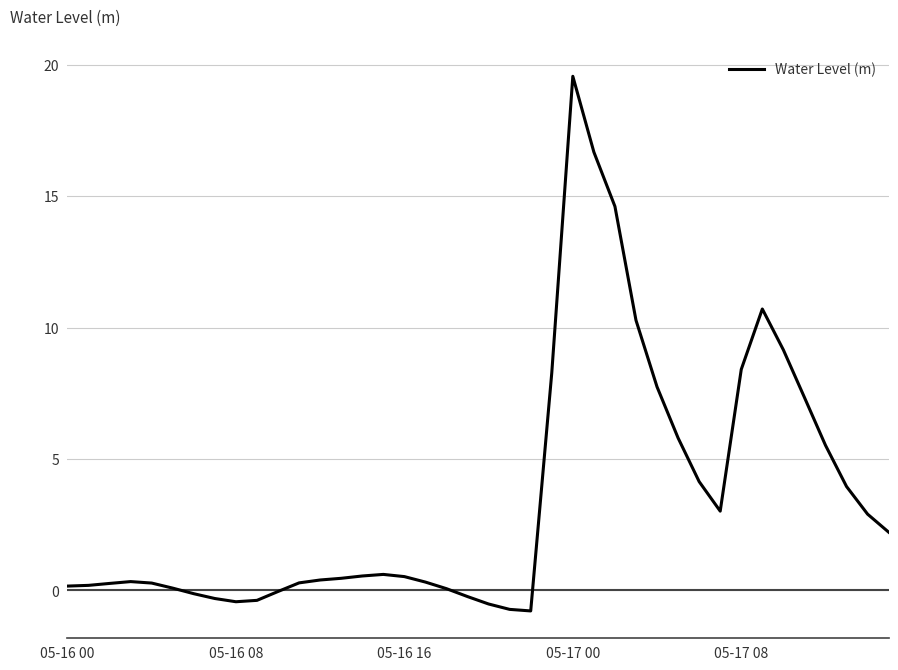

Does the chart display data point markers on the line(s)?

No